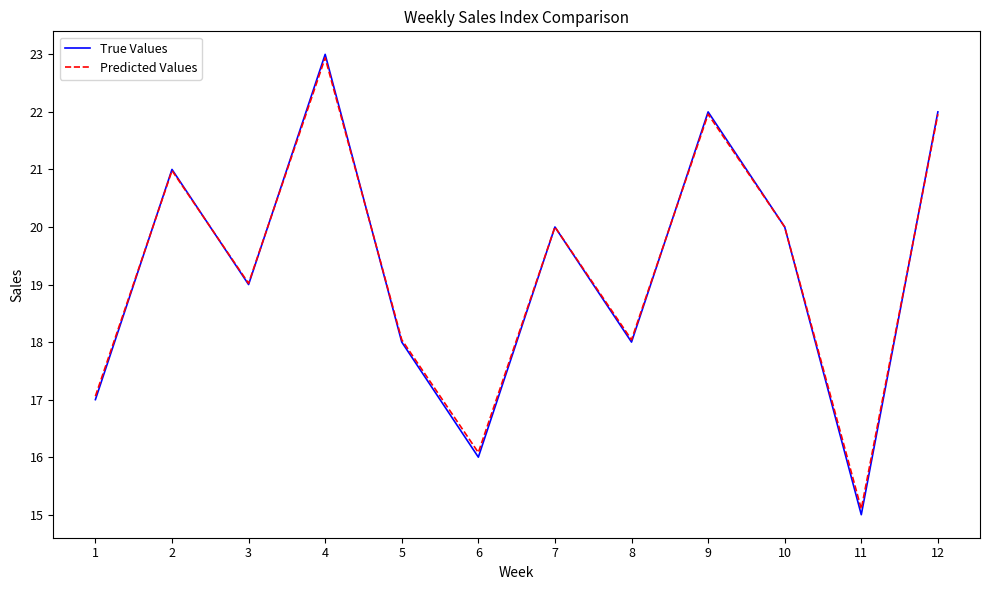

Reading left to right, what are all the values shown in this chart?

True Values: 17.0	21.0	19.0	23.0	18.0	16.0	20.0	18.0	22.0	20.0	15.0	22.0
Predicted Values: 17.1	21.0	19.0	22.9	18.0	16.1	20.0	18.0	22.0	20.0	15.1	22.0